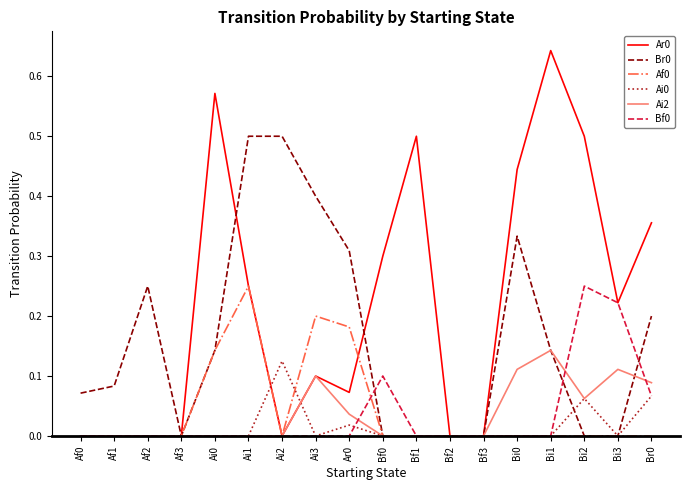

Which category has the highest value in the Bf0 series?

Bi2